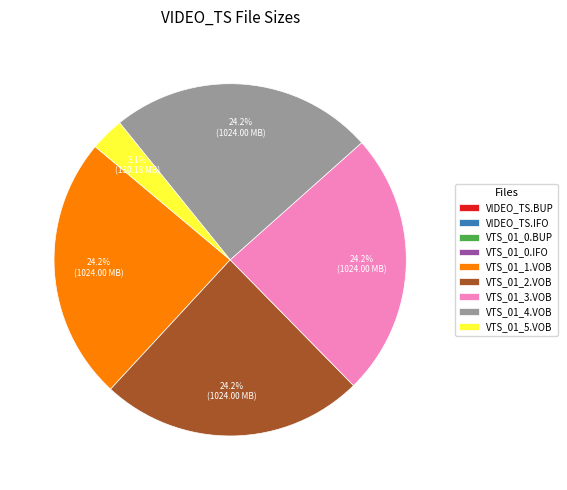

Does VTS_01_3.VOB represent more than half of the total?

No